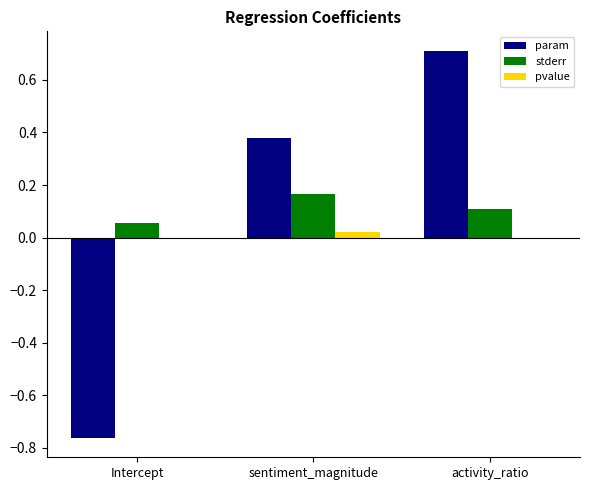

Which label corresponds to the largest value in the chart?

activity_ratio